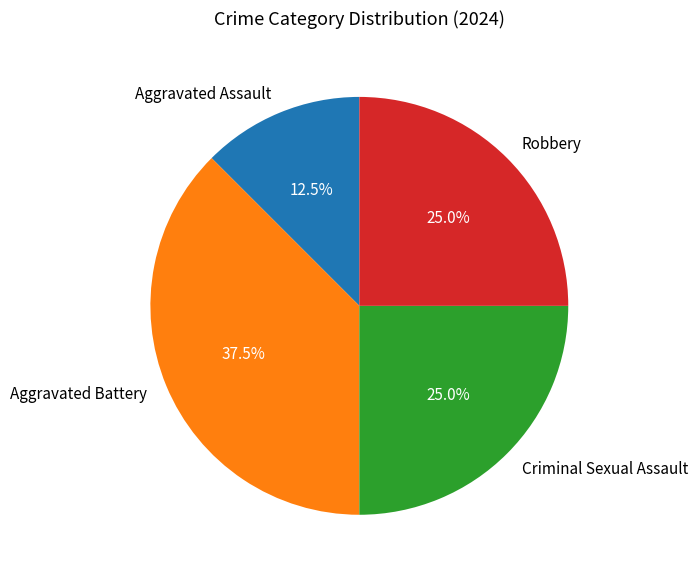

What is the ratio of the value at Aggravated Assault to the value at Criminal Sexual Assault?

0.5